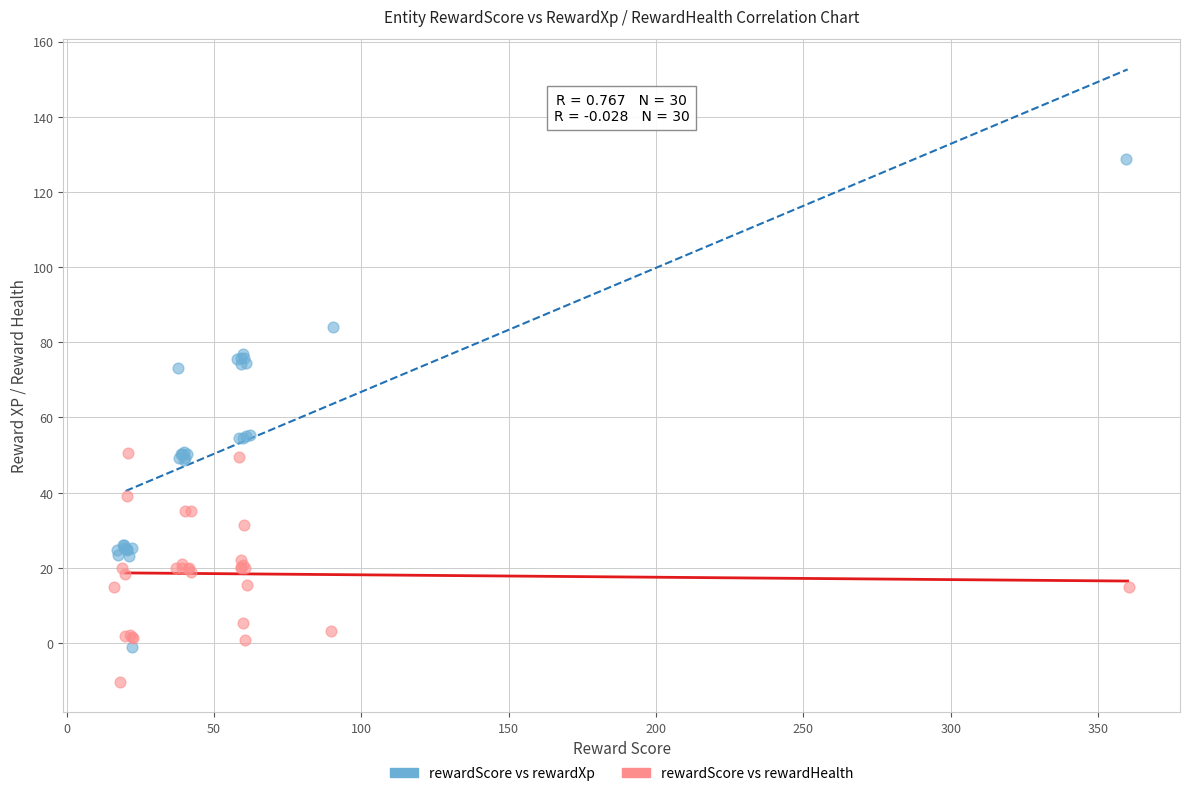

Which series has the largest Y range (max minus min)?

rewardScore vs rewardXp